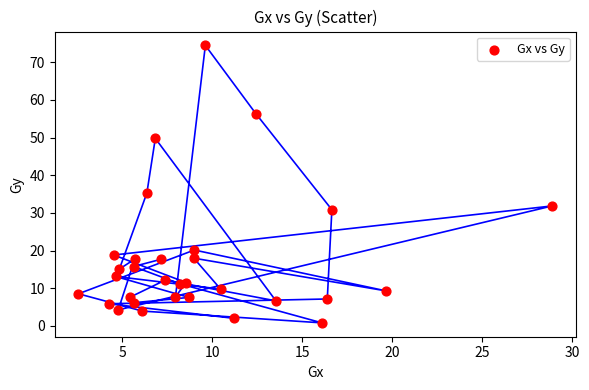

What is the range of Y values (max minus min)?

73.6